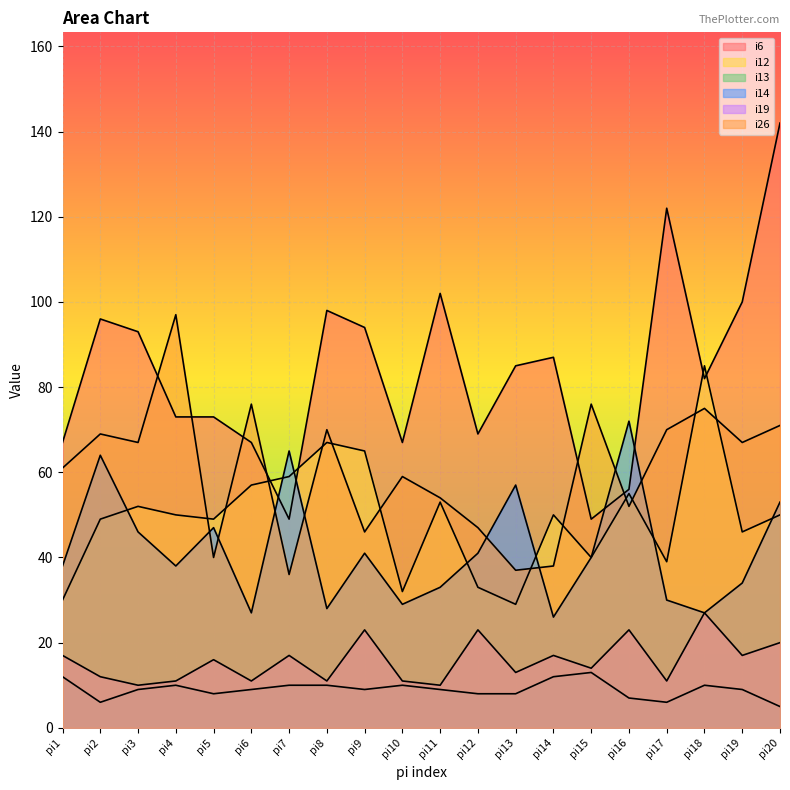

Which category has the highest value in the i19 series?

pi18